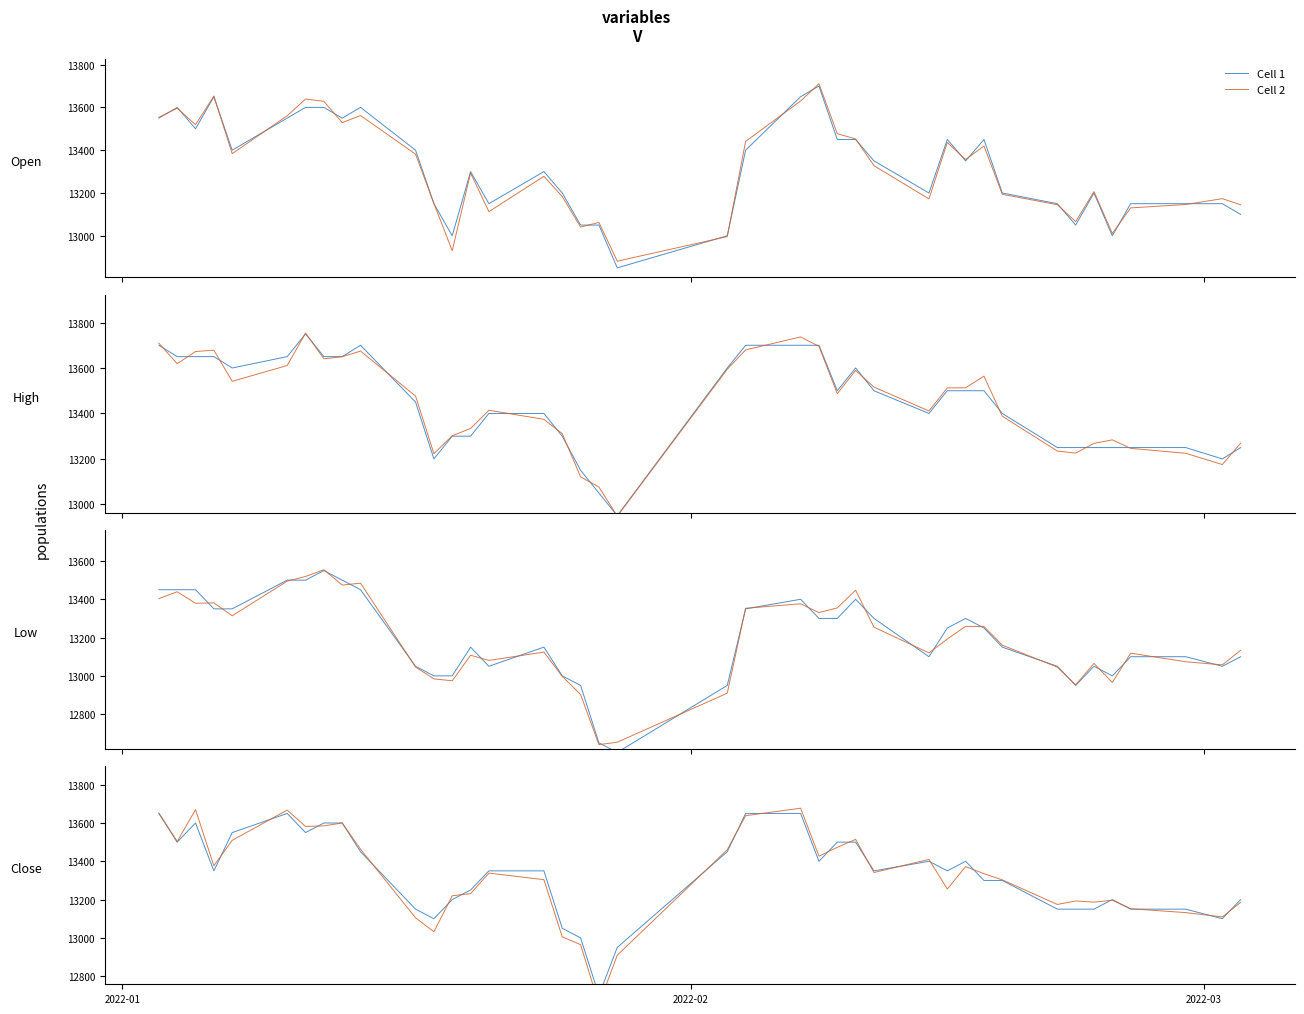

Count the number of categories in the chart.

40